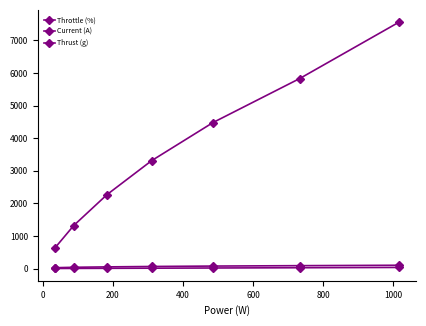

Count the number of data series in this chart.

3